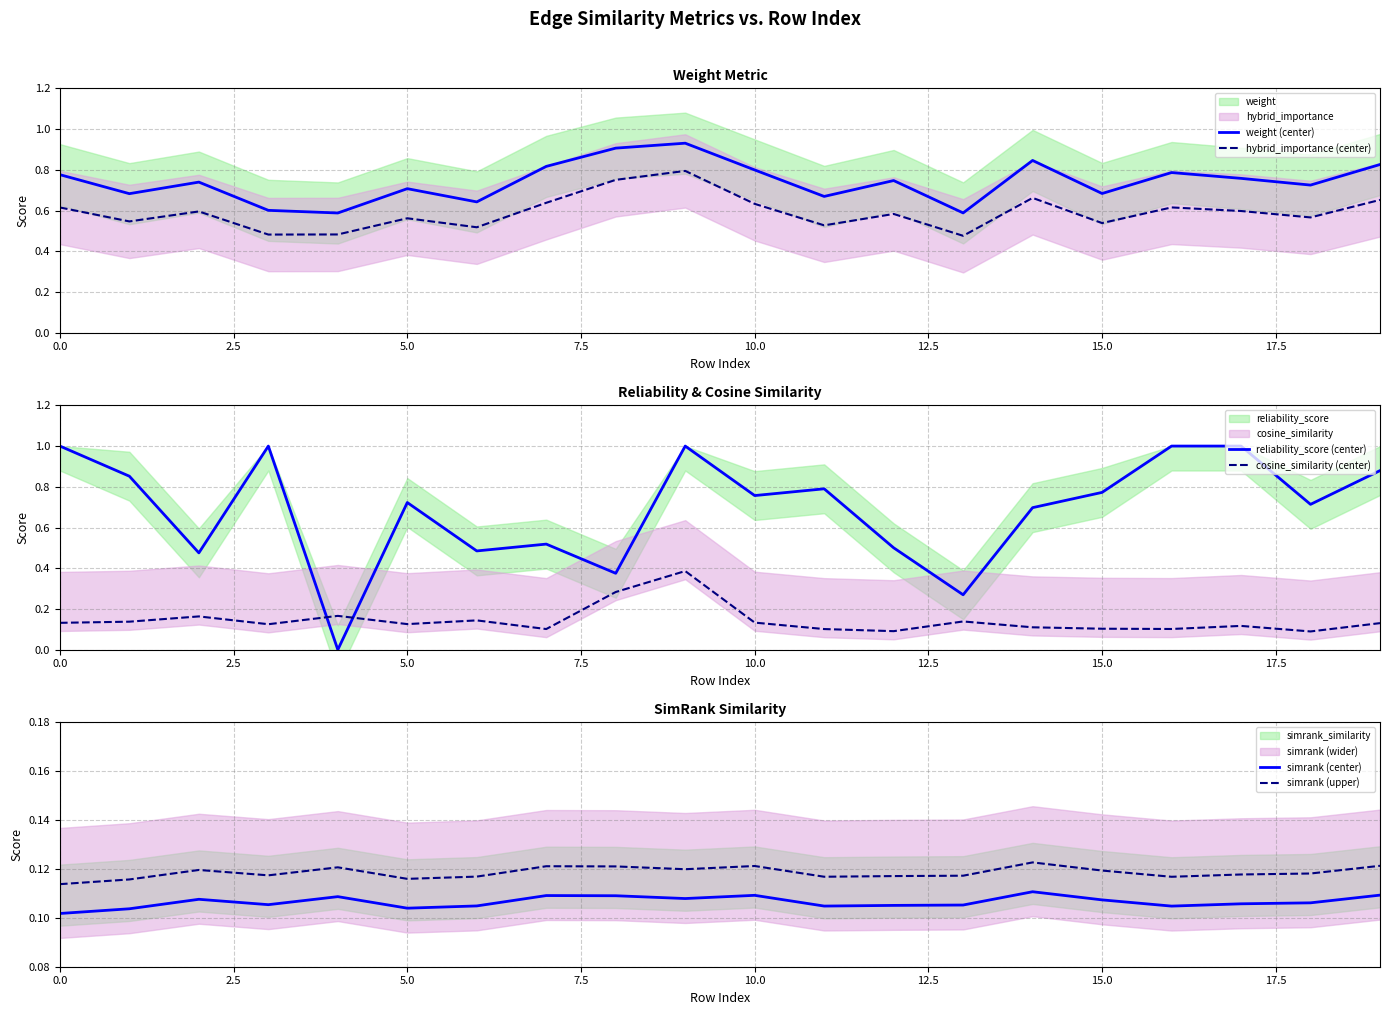

True or false: cosine_similarity (center) has a value of 0.1 at 15.0.

True